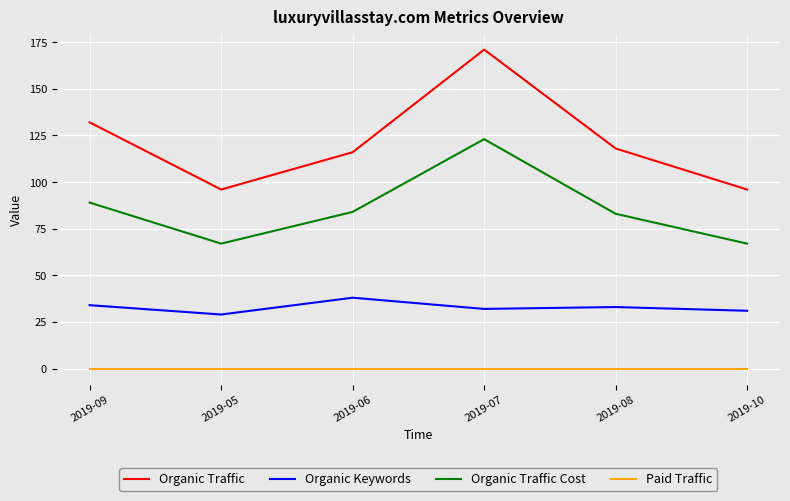

Reading right to left, transcribe all the data shown in this chart.

Organic Traffic: 2019-10=96	2019-08=118	2019-07=171	2019-06=116	2019-05=96	2019-09=132
Organic Keywords: 2019-10=31	2019-08=33	2019-07=32	2019-06=38	2019-05=29	2019-09=34
Organic Traffic Cost: 2019-10=67	2019-08=83	2019-07=123	2019-06=84	2019-05=67	2019-09=89
Paid Traffic: 2019-10=0	2019-08=0	2019-07=0	2019-06=0	2019-05=0	2019-09=0